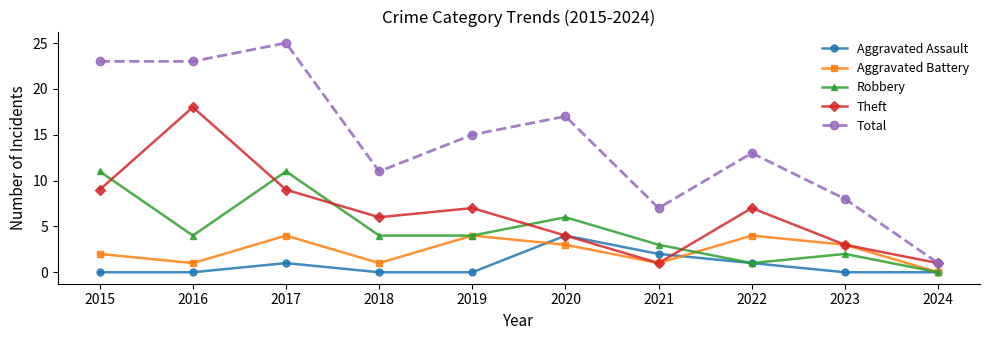

Where is the first local minimum for Theft?

2018